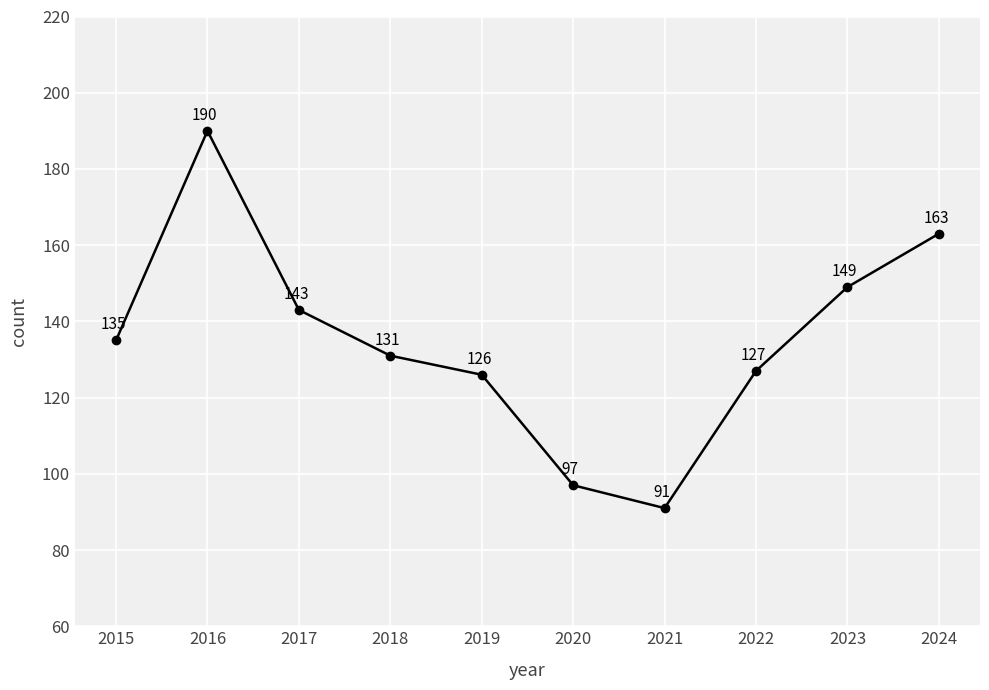

What is the difference between the values at 2015 and 2023?

14